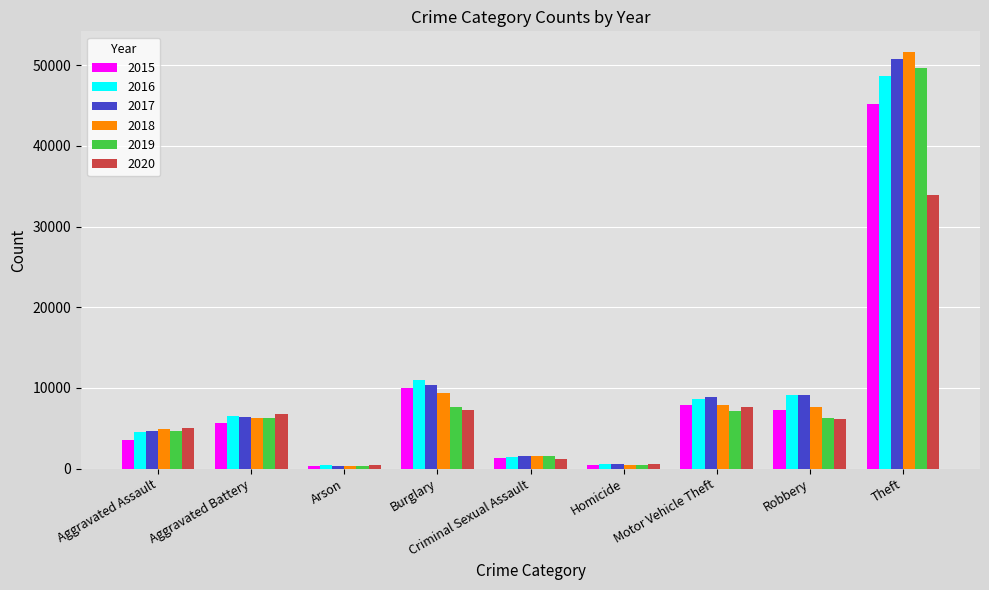

Are the bars horizontal?

No